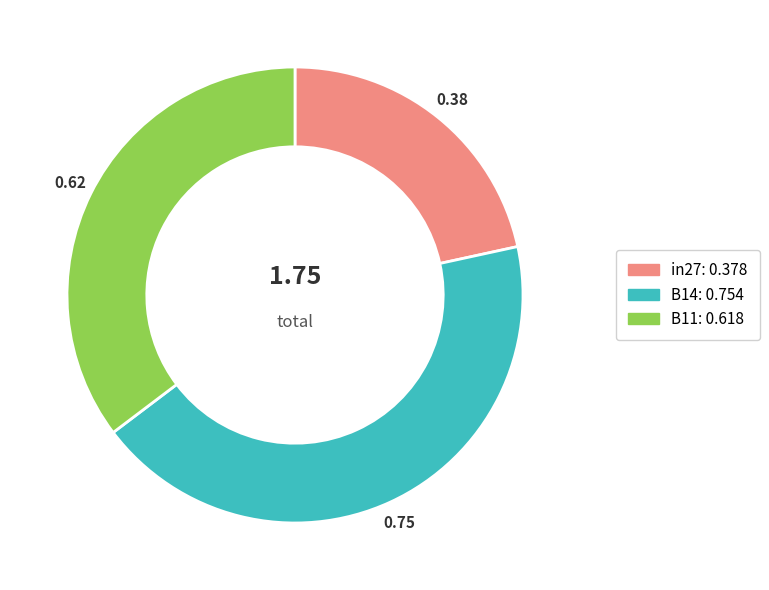

What is the largest slice in the pie chart?

B14